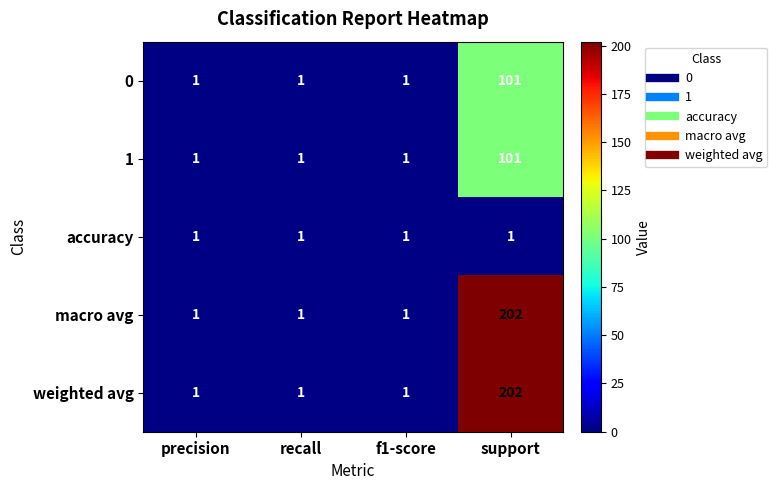

True or false: 1 has a value of 1 at f1-score.

True